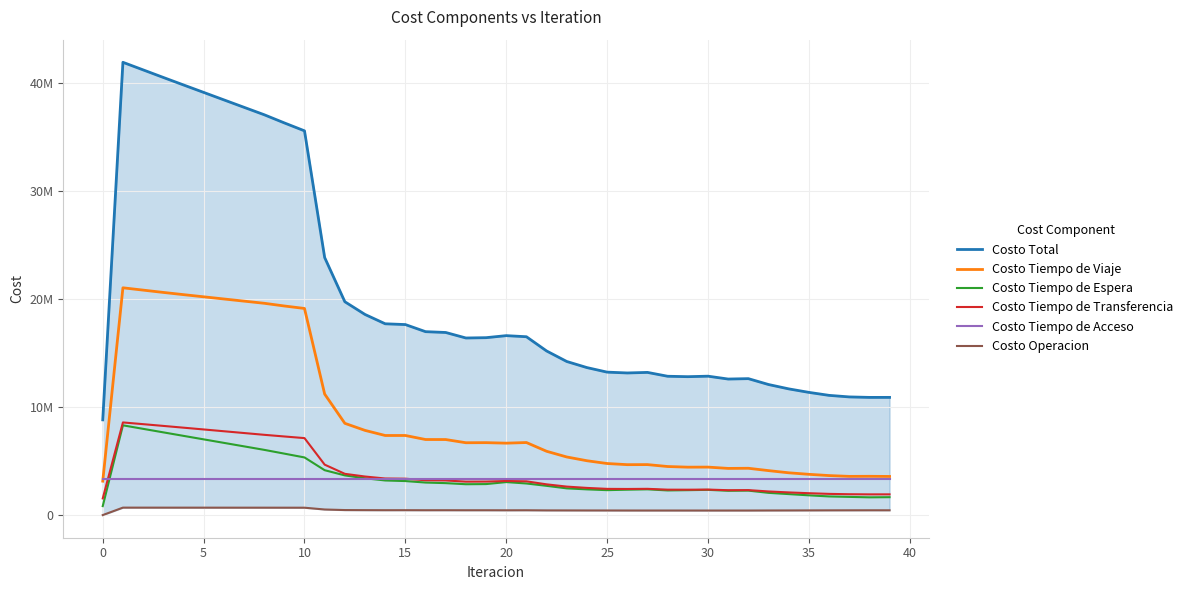

Read the Costo Tiempo de Espera value at 28.

2279589.2